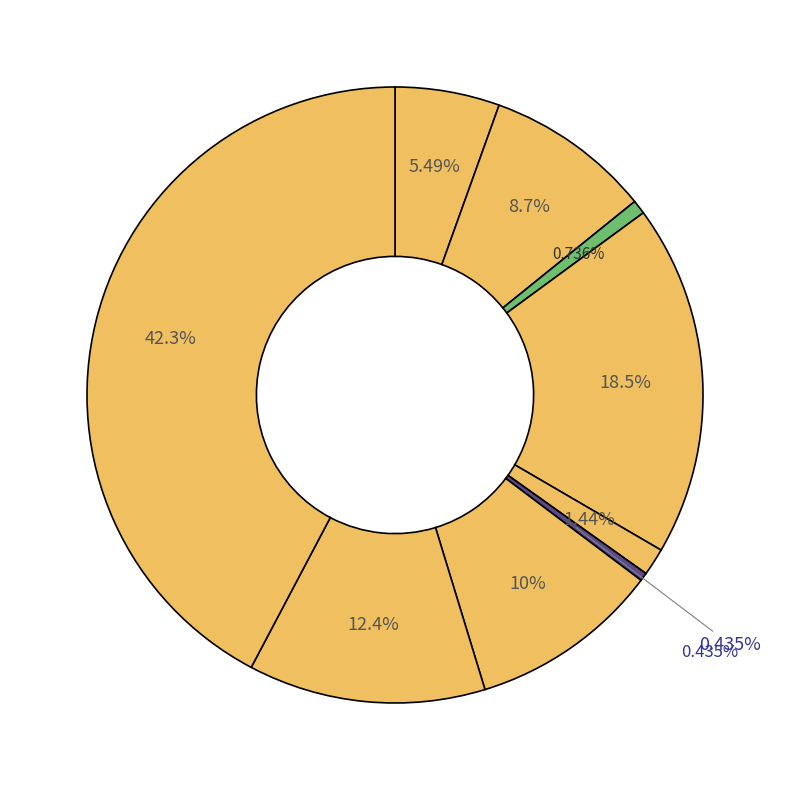

Do Homicide and Robbery together represent more than half of the pie?

No